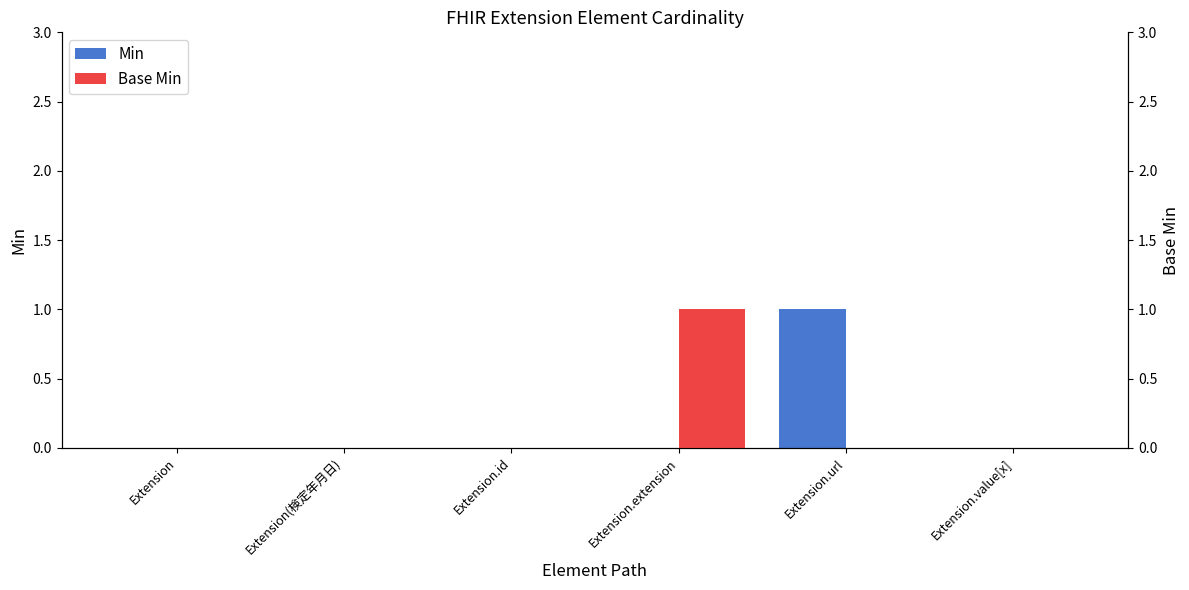

What is the spread (max minus min) of values at Extension.url?

1